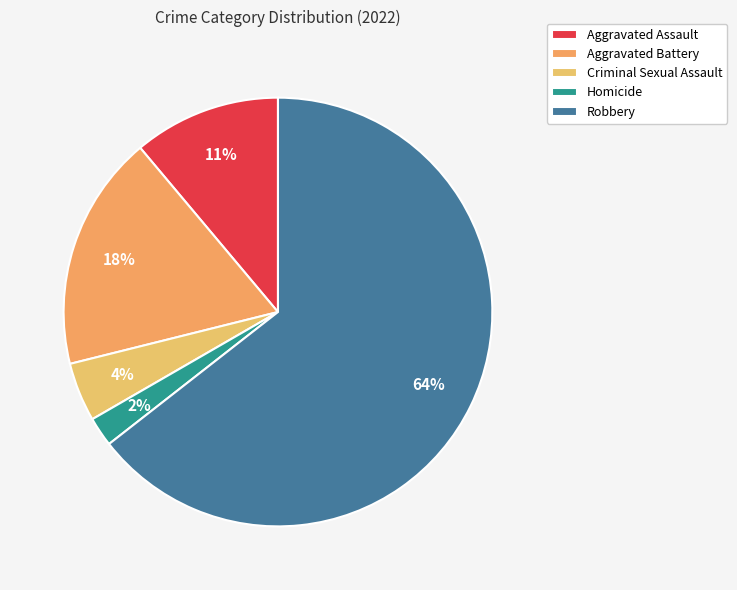

How many segments does this pie chart have?

5